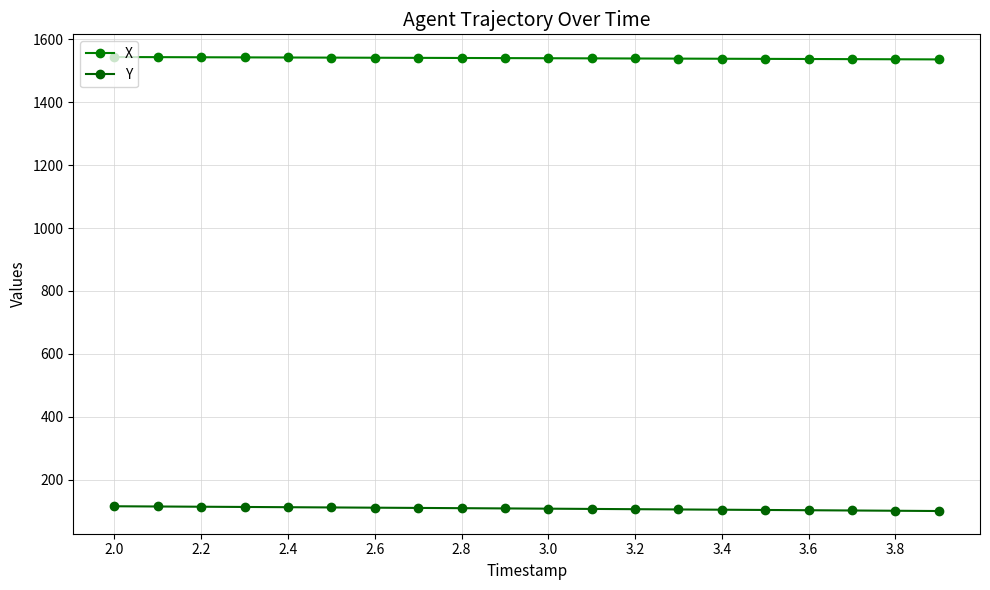

How many distinct data groups are displayed?

2